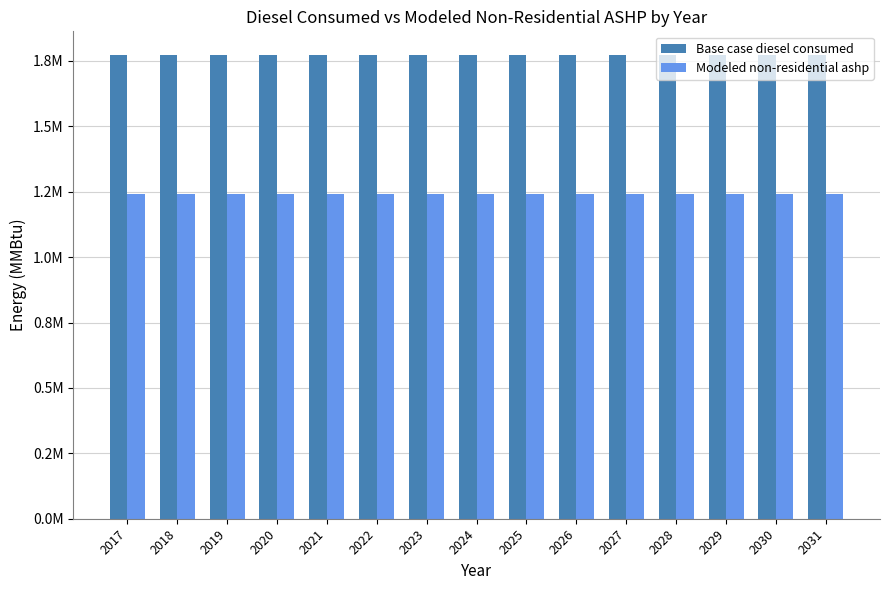

List the series in order of their overall mean, lowest first.

Modeled non-residential ashp, Base case diesel consumed